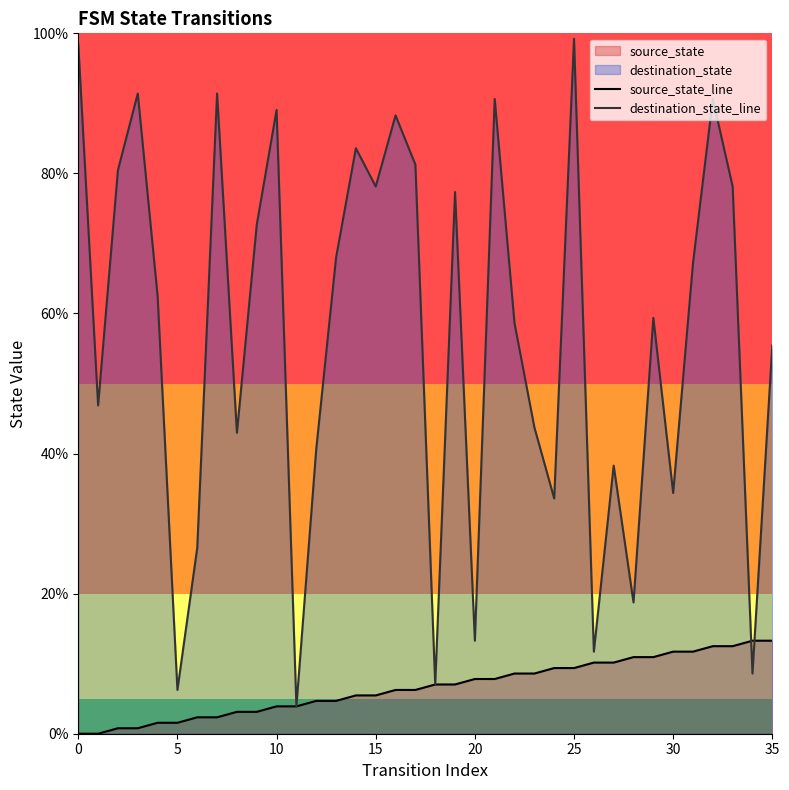

Where do destination_state_line and source_state_line first cross each other?

33 and 34